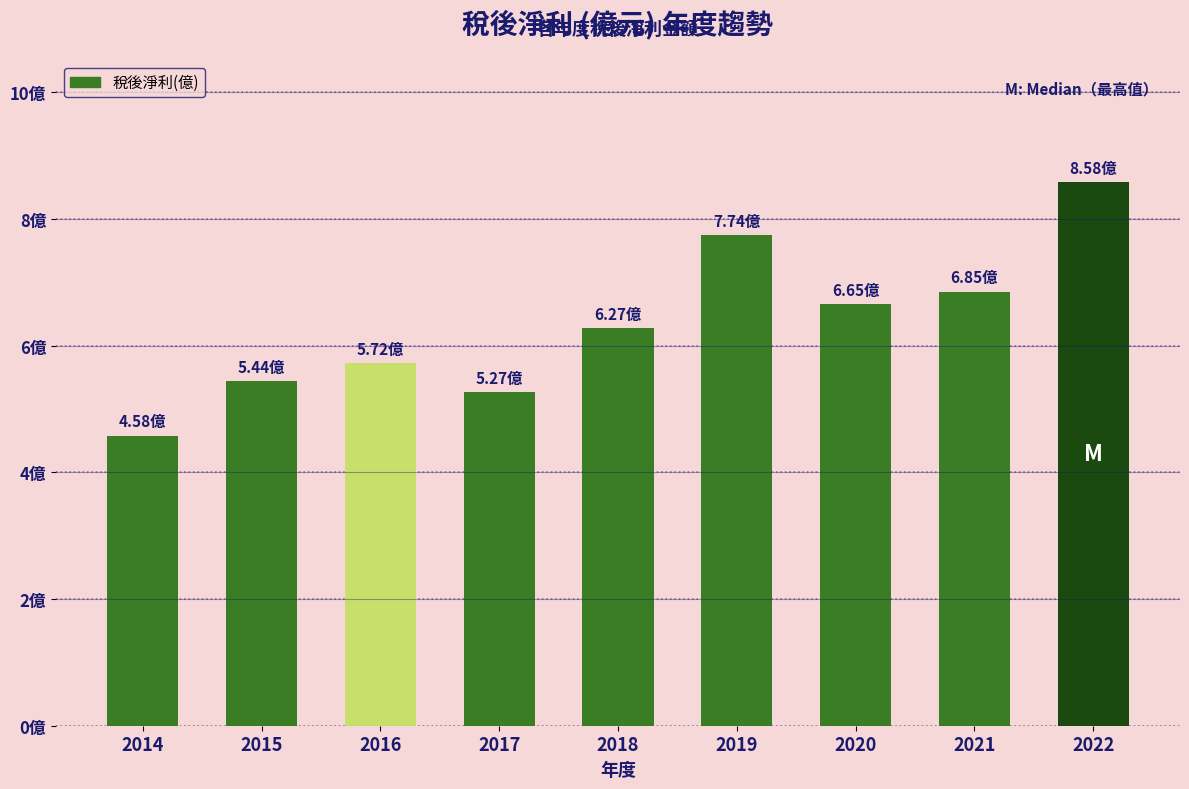

Reading right to left, what are all the values shown in this chart?

8.6	6.8	6.7	7.7	6.3	5.3	5.7	5.4	4.6